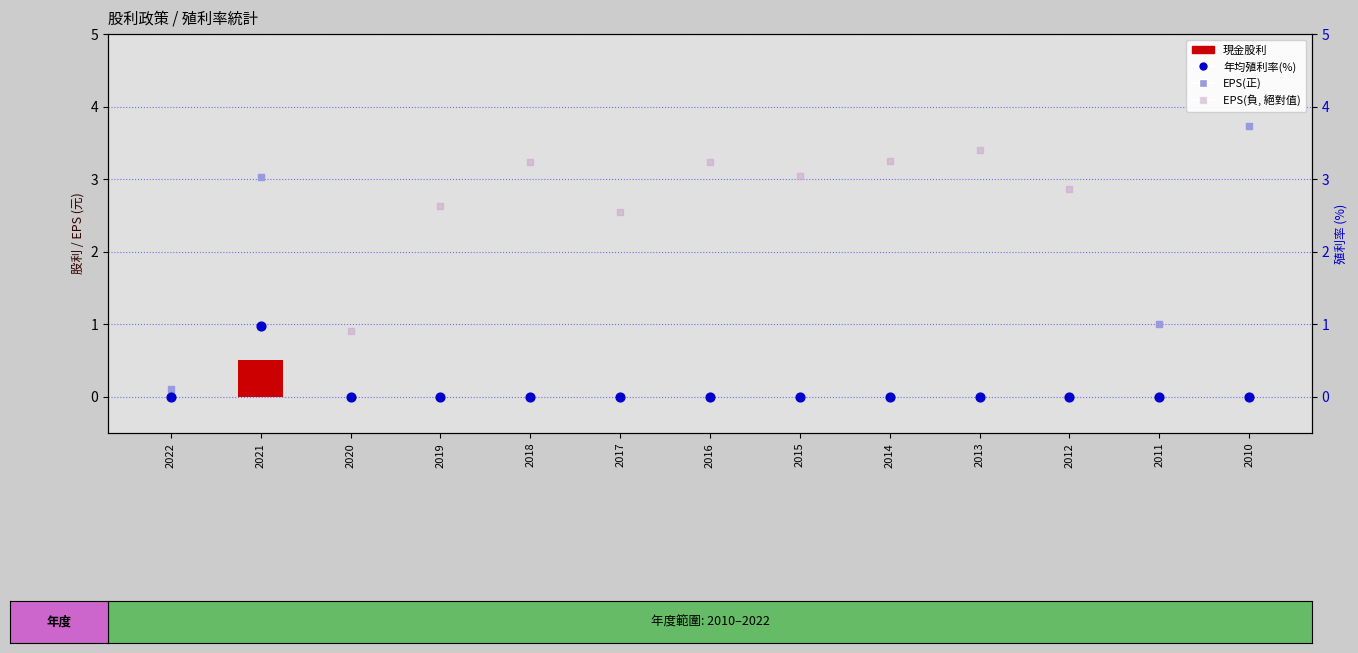

Which series has the widest spread of Y values?

EPS(正)